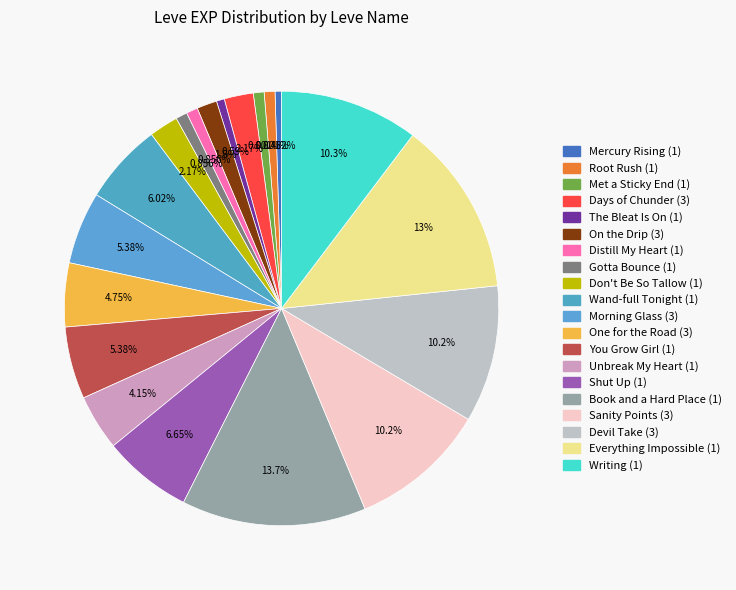

Count the number of slices in the pie.

20